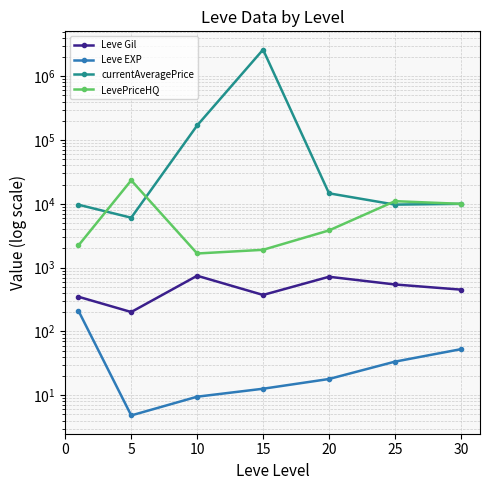

What is the difference between the LevePriceHQ values at 15 and 10?

237.2